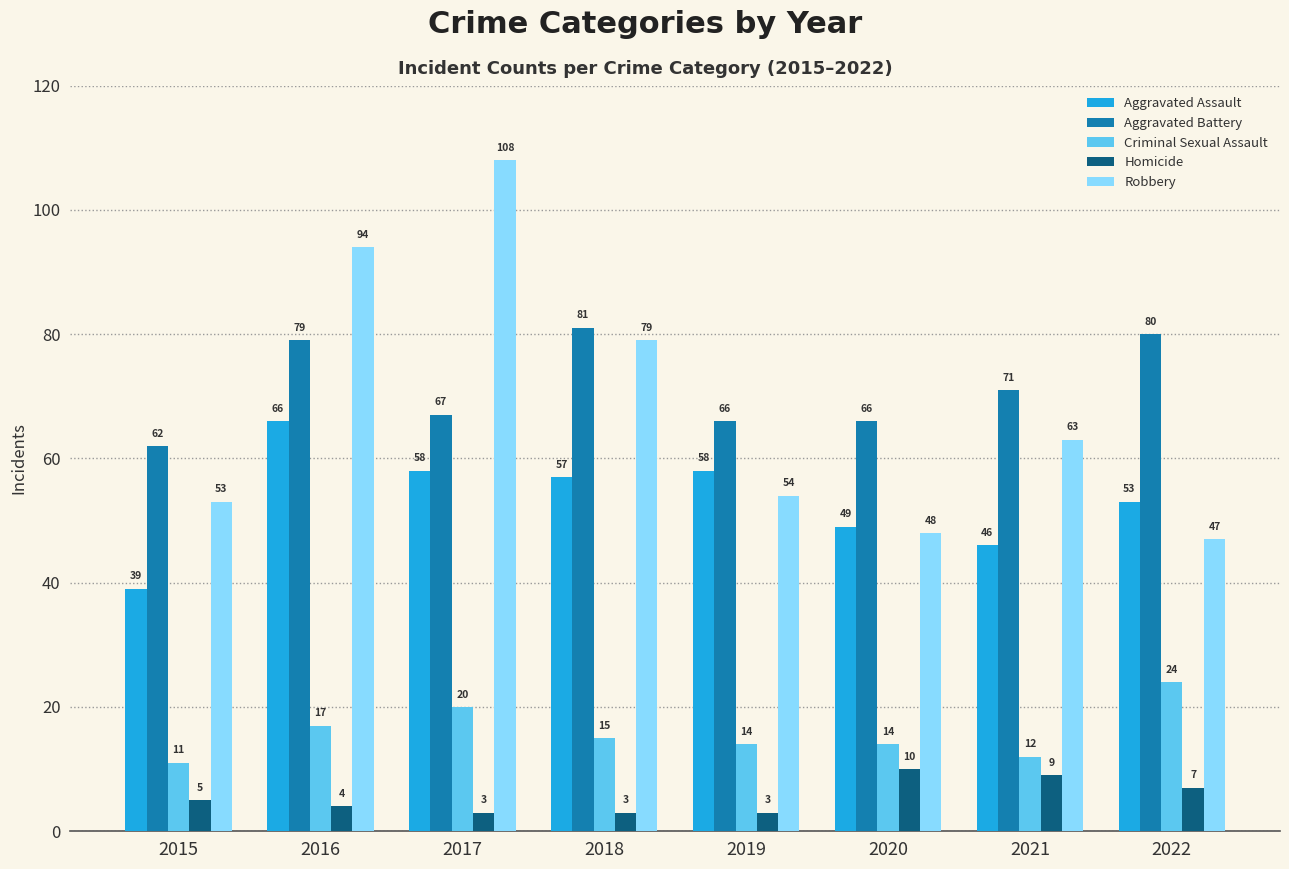

Reading right to left, transcribe all the data shown in this chart.

Aggravated Assault: 2022=53	2021=46	2020=49	2019=58	2018=57	2017=58	2016=66	2015=39
Aggravated Battery: 2022=80	2021=71	2020=66	2019=66	2018=81	2017=67	2016=79	2015=62
Criminal Sexual Assault: 2022=24	2021=12	2020=14	2019=14	2018=15	2017=20	2016=17	2015=11
Homicide: 2022=7	2021=9	2020=10	2019=3	2018=3	2017=3	2016=4	2015=5
Robbery: 2022=47	2021=63	2020=48	2019=54	2018=79	2017=108	2016=94	2015=53